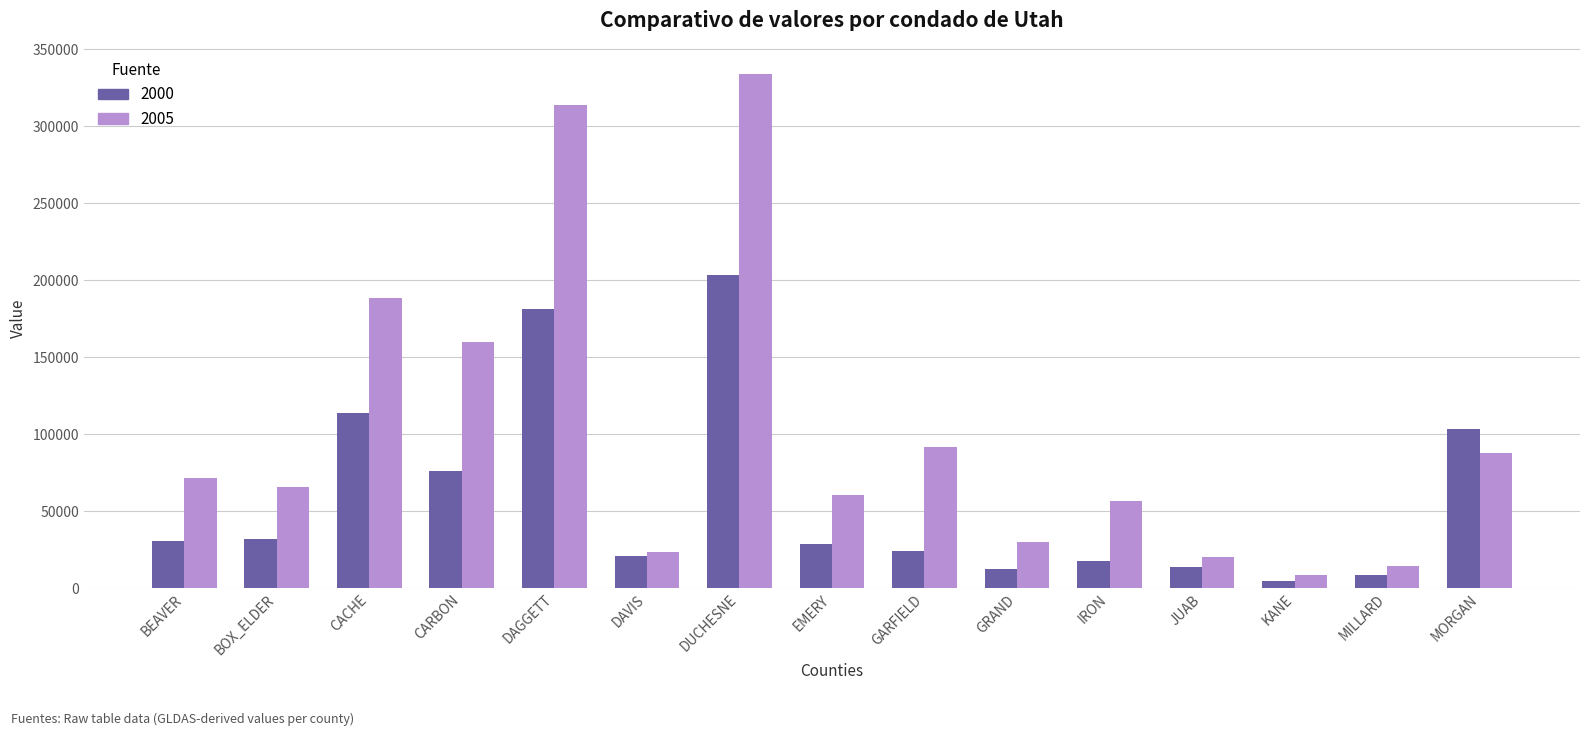

At CARBON, list the series in order from smallest to largest.

2000, 2005